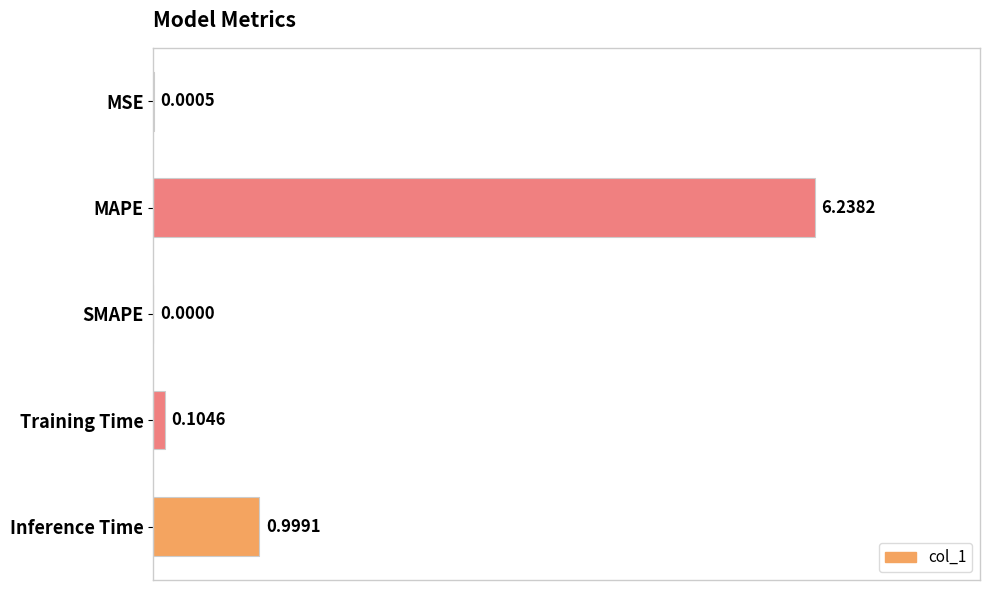

What is the change in value from MAPE to Inference Time?

-5.2